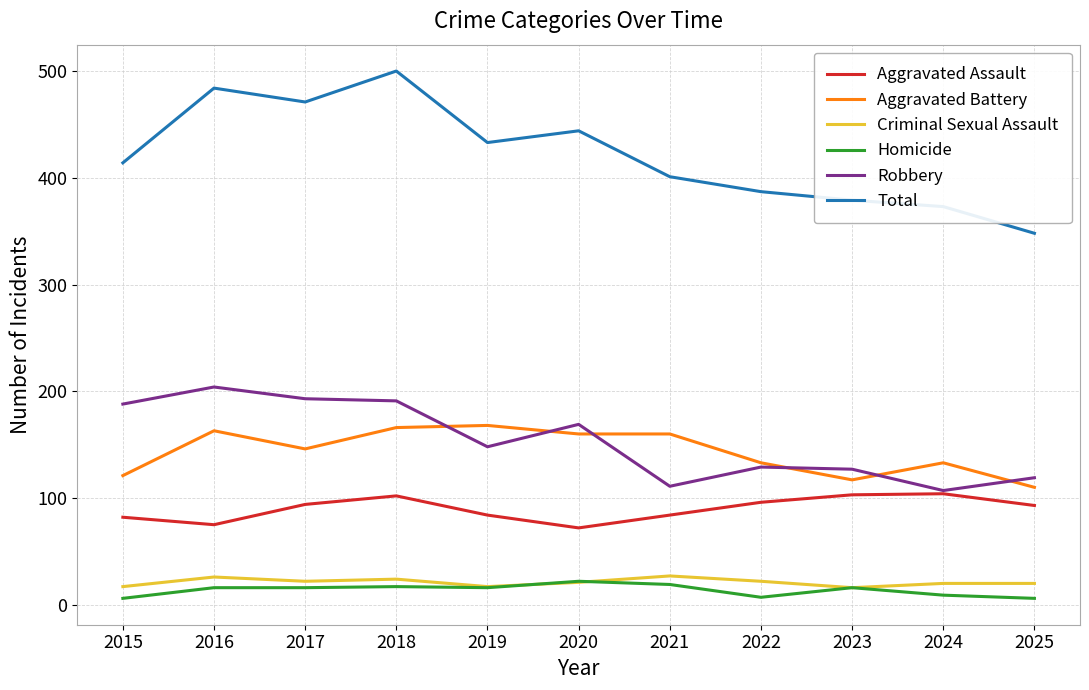

True or false: Robbery and Homicide intersect in this chart.

False